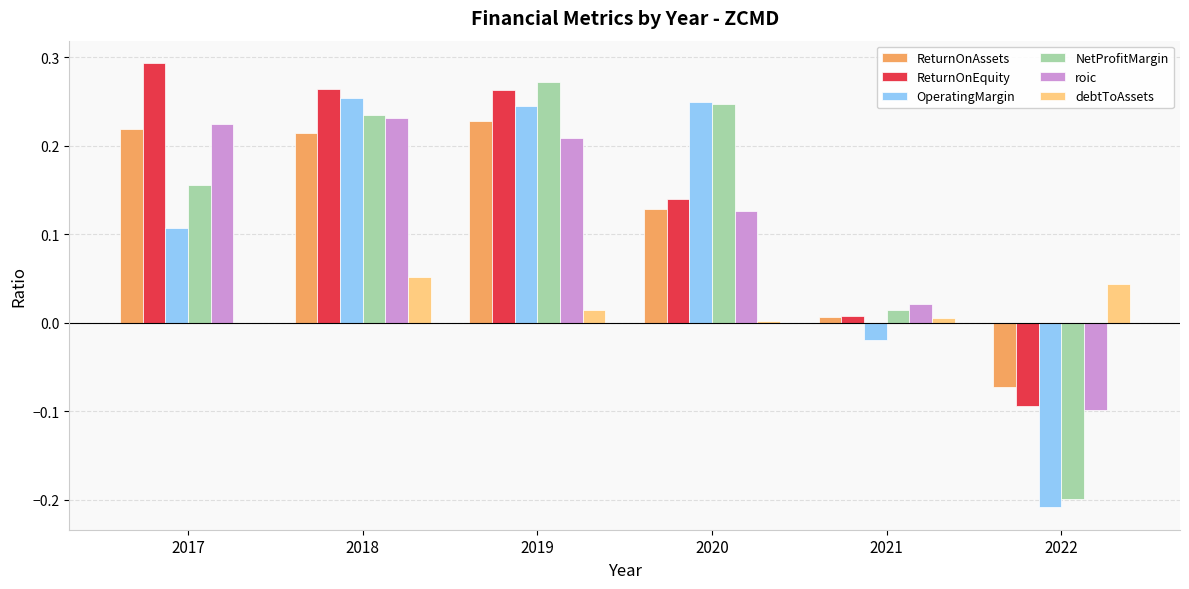

Which series changed the most between 2017 and 2021?

ReturnOnEquity